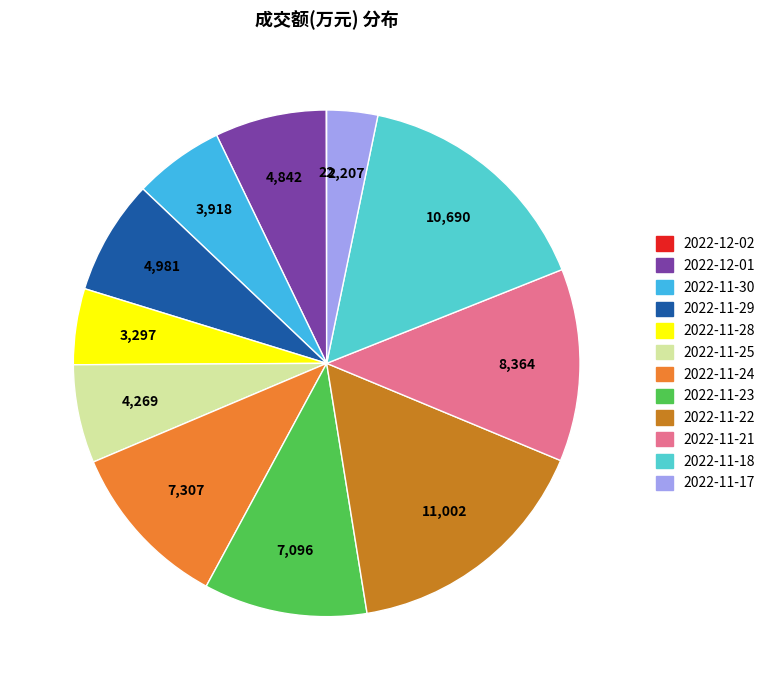

Is there any slice that represents more than half of the pie?

No